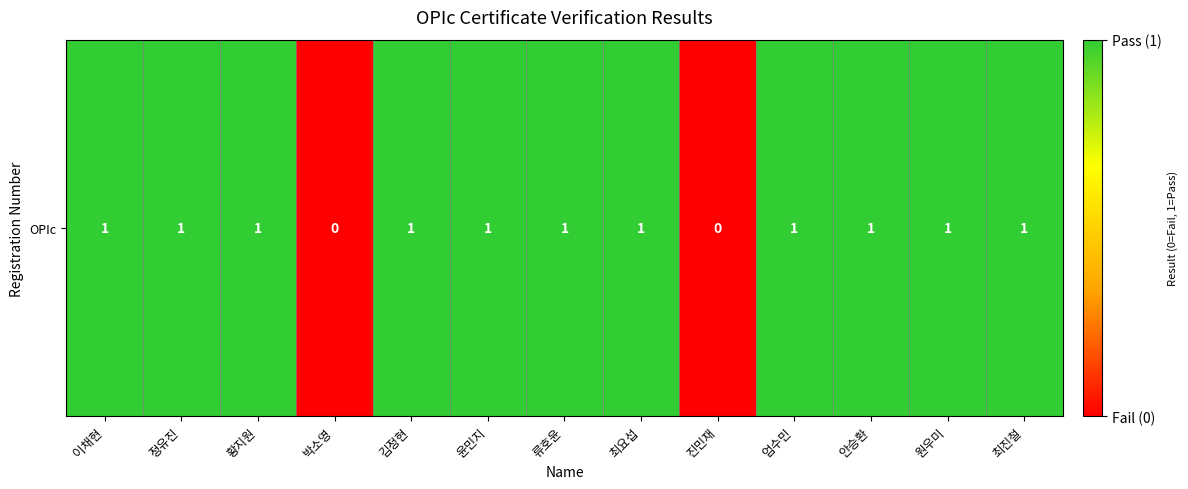

Rank the categories by value from lowest to highest.

박소영, 진민재, 이채현, 정유진, 황지원, 김정현, 윤민지, 류호윤, 최요섭, 엄수민, 안승환, 원우미, 최진철